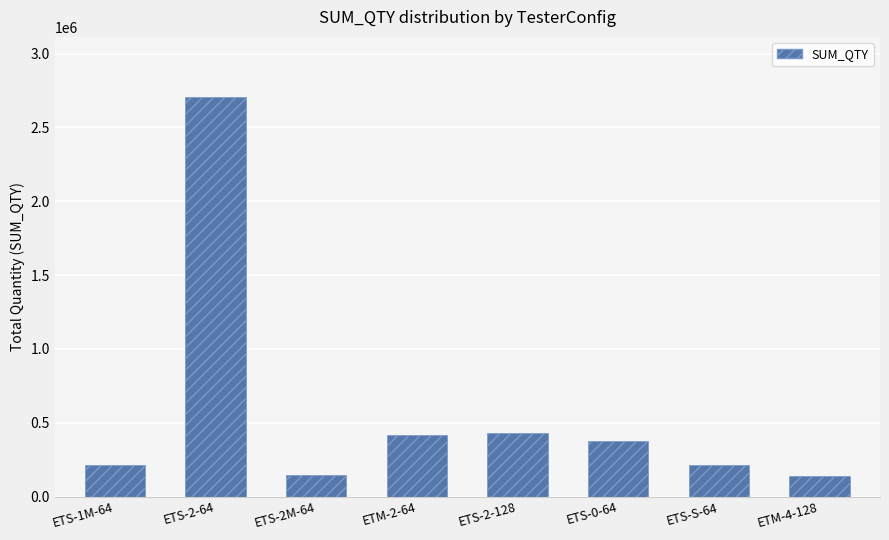

What is the change in value from ETS-1M-64 to ETS-2-64?

+2491060